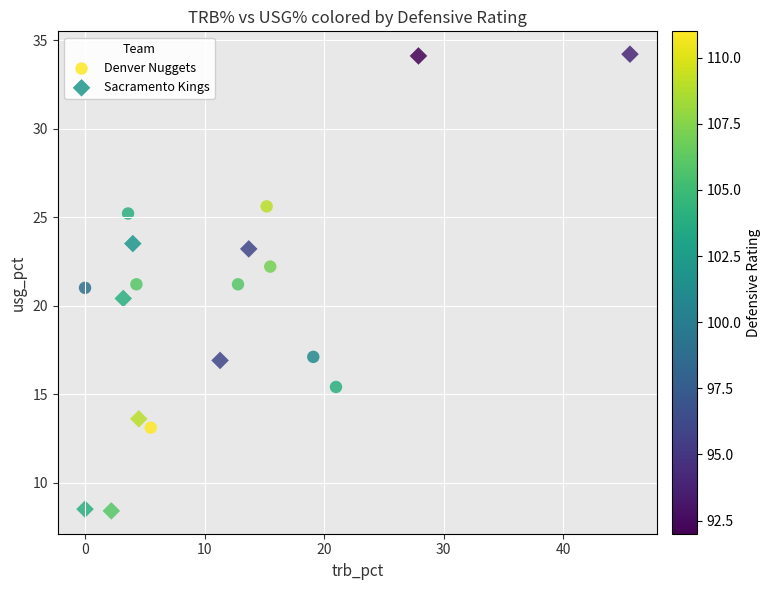

Which series contains the lowest Y value?

Sacramento Kings